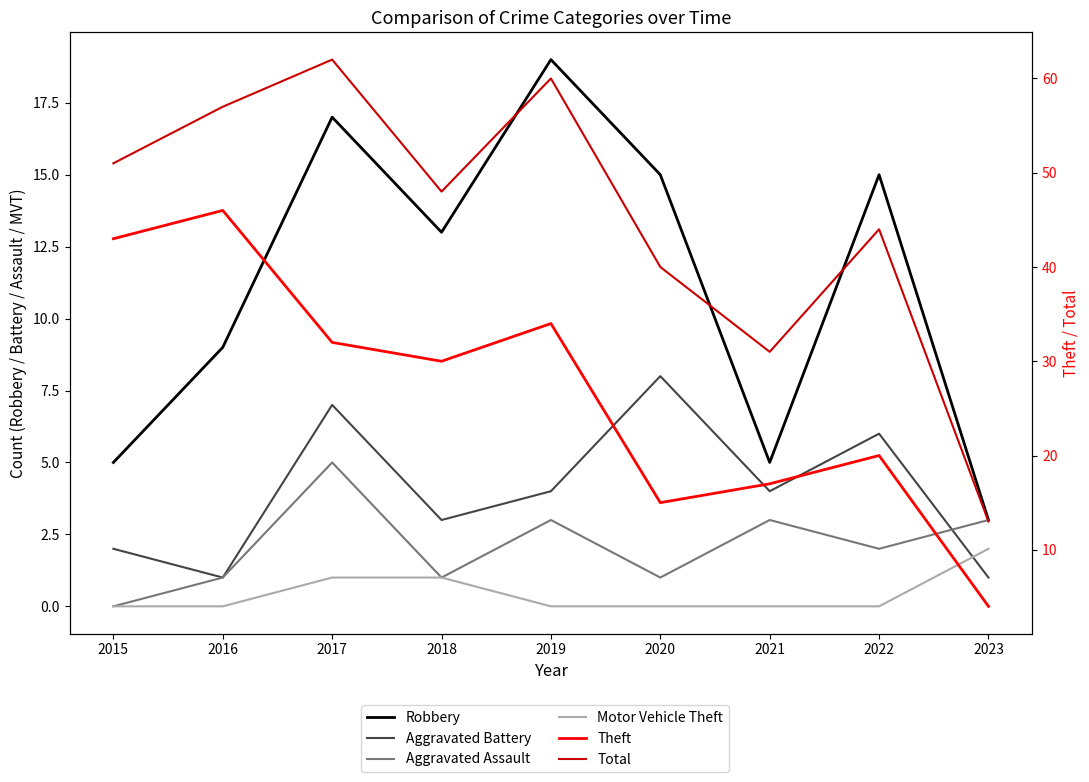

What is the sum of all Motor Vehicle Theft values?

4